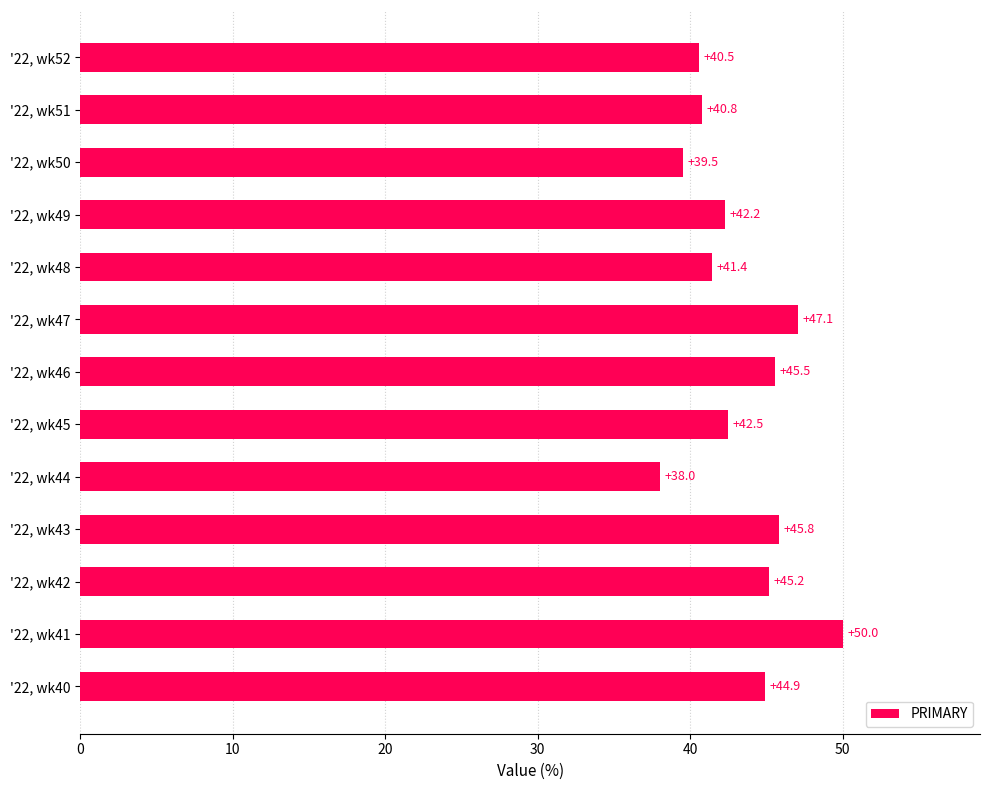

What is the average value?

43.4